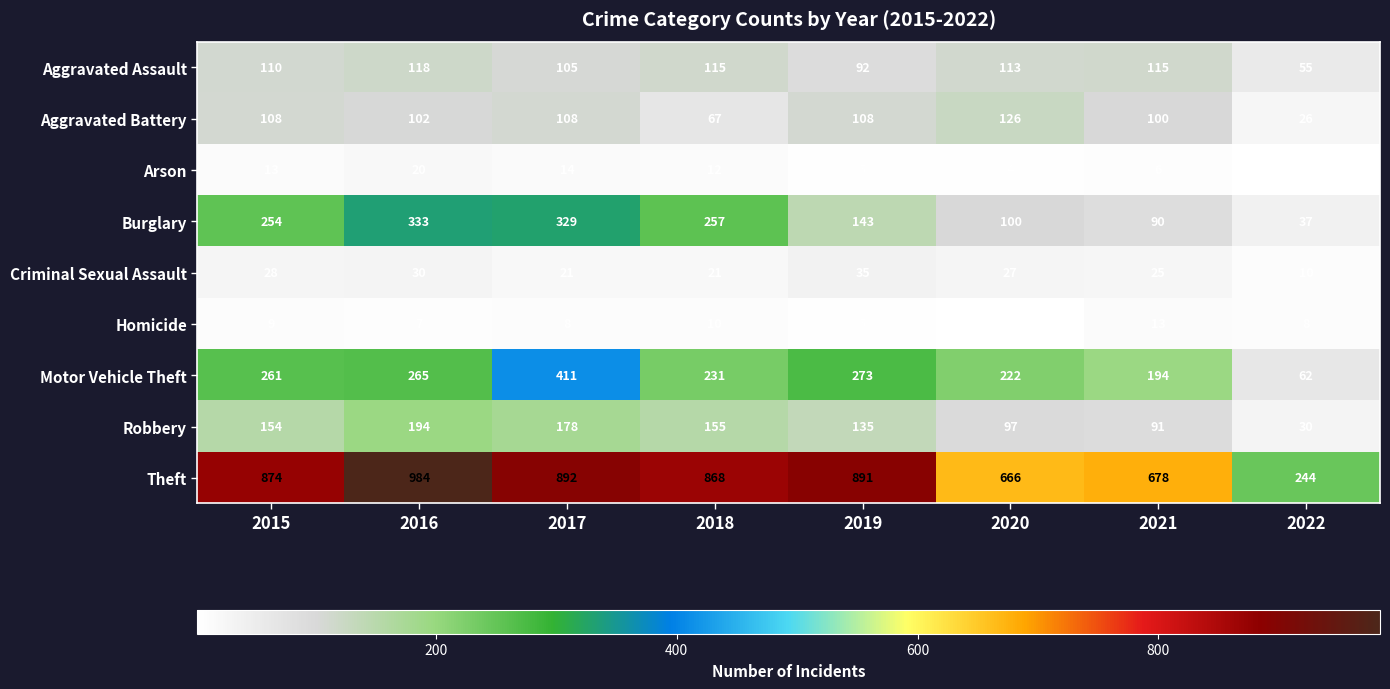

Is it true that Theft equals 874 at 2015?

True